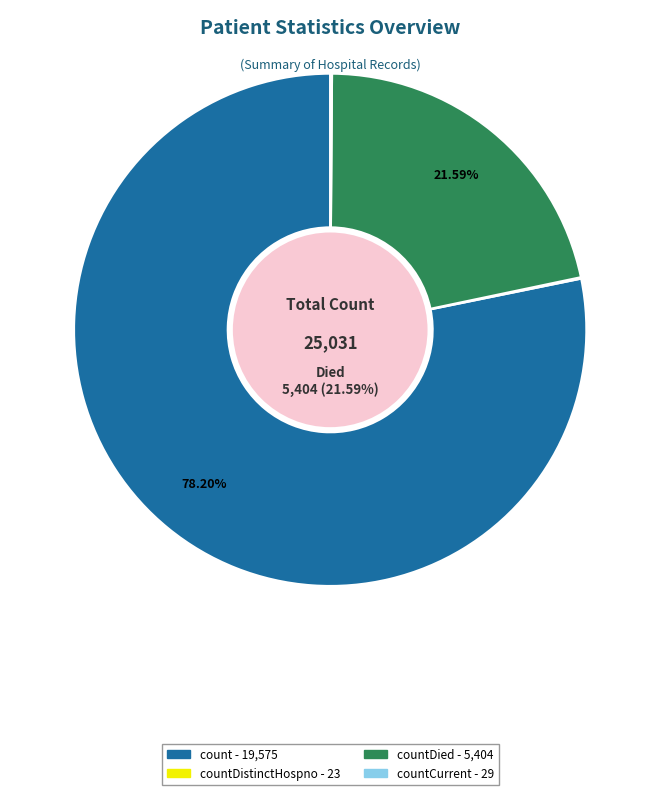

Approximately how many times larger is the value at countDied compared to count?

0.3